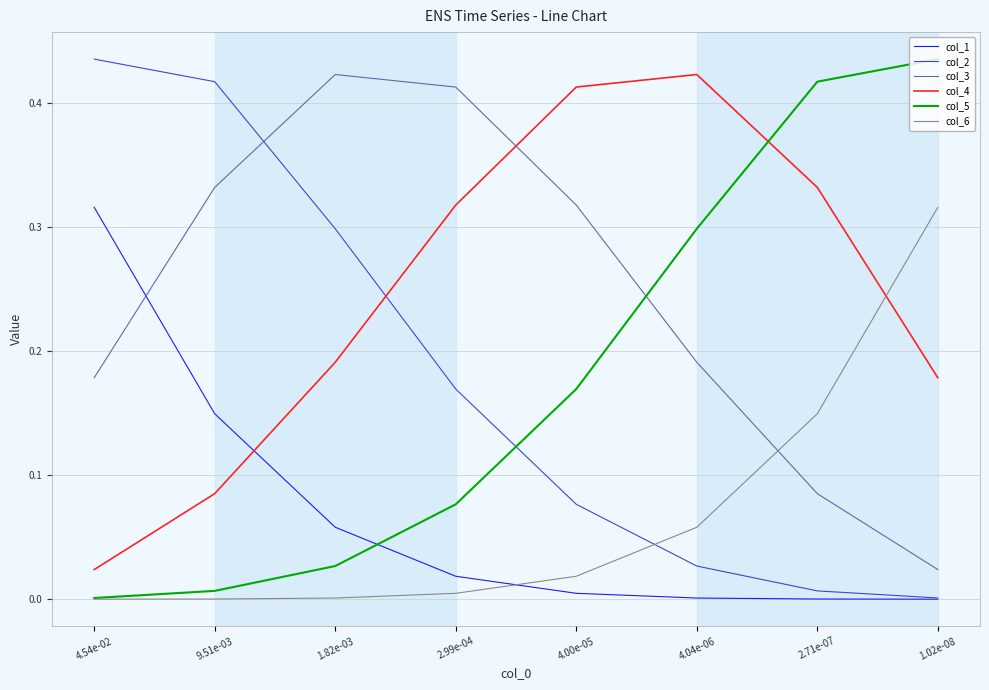

Where is col_4 nearest to the value 0?

4.54e-02